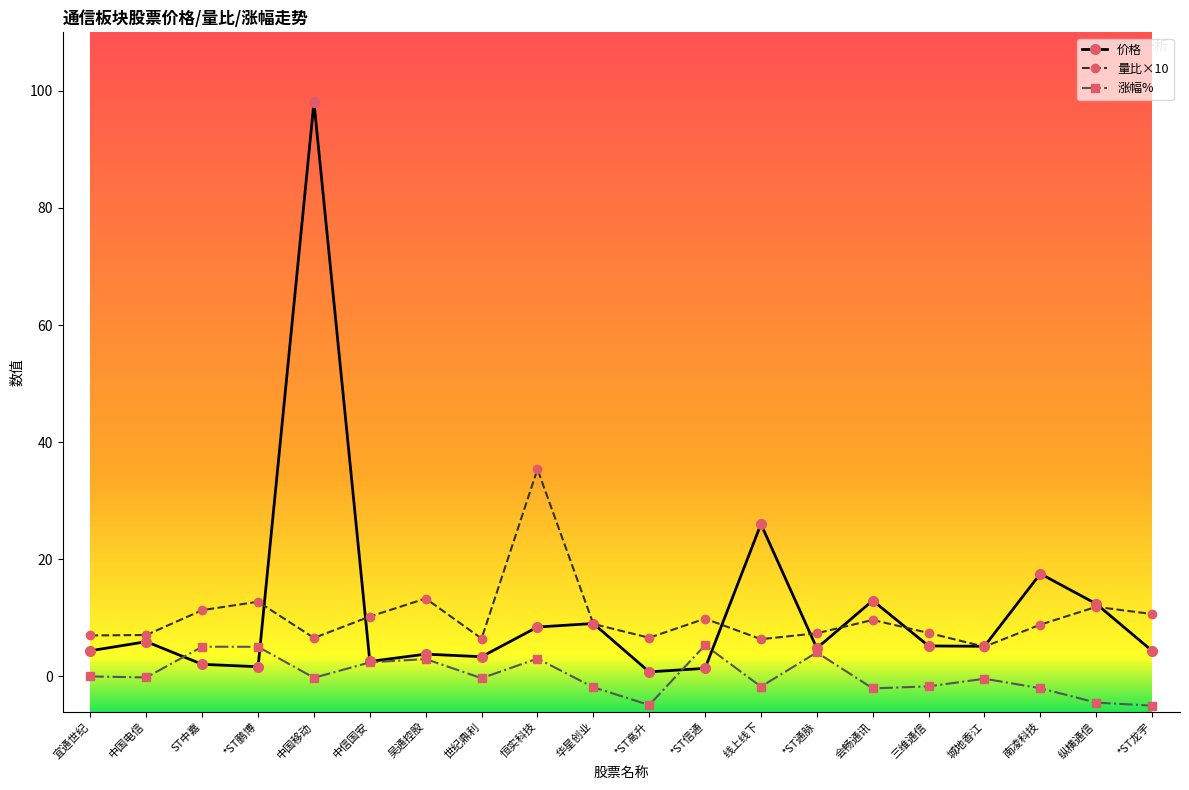

Rank the series by their maximum value, from highest to lowest.

价格, 量比×10, 涨幅%